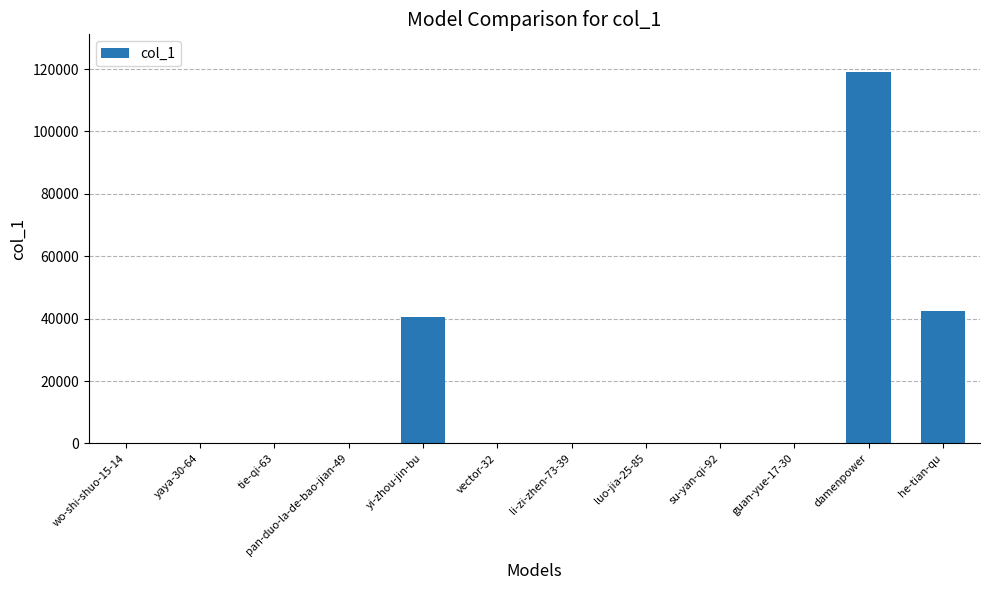

Which label corresponds to the largest value in the chart?

damenpower